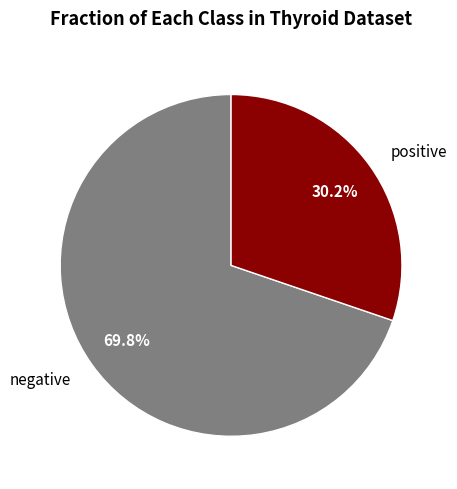

How much of the chart is everything except negative?

30.2%